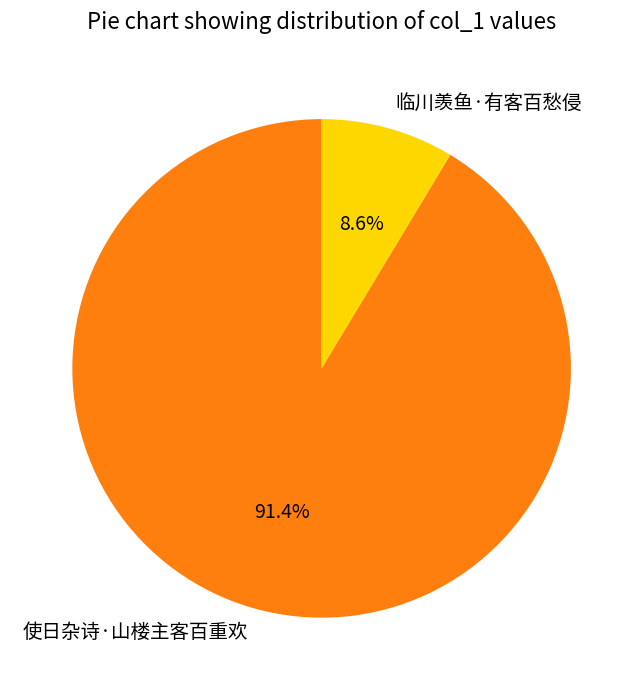

What is the largest slice in the pie chart?

使日杂诗·山楼主客百重欢